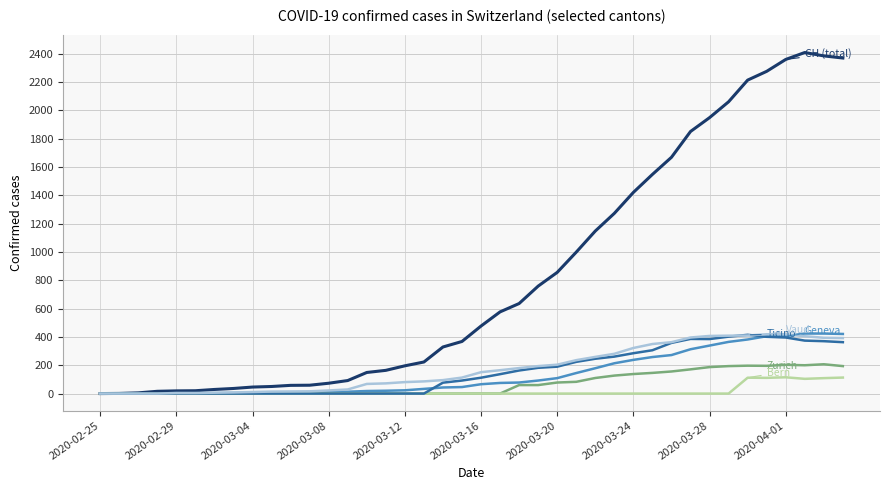

How many lines are shown in the chart?

6